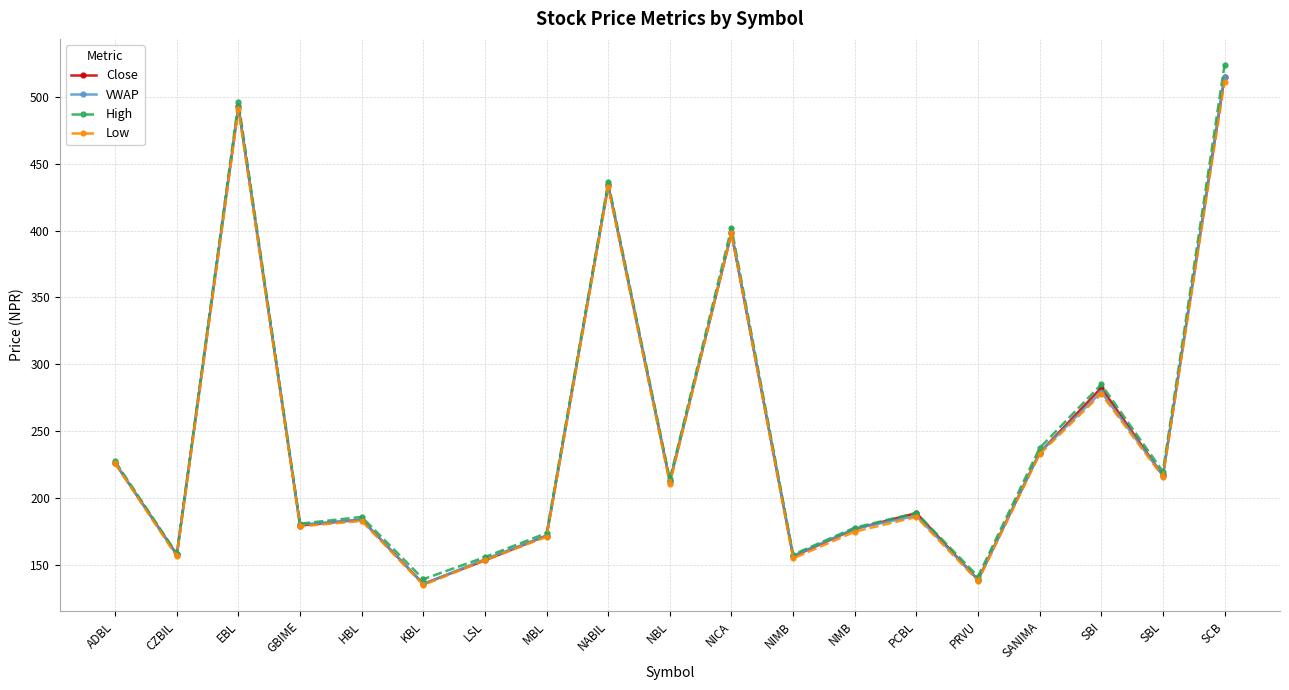

Which series has the widest spread of values?

High